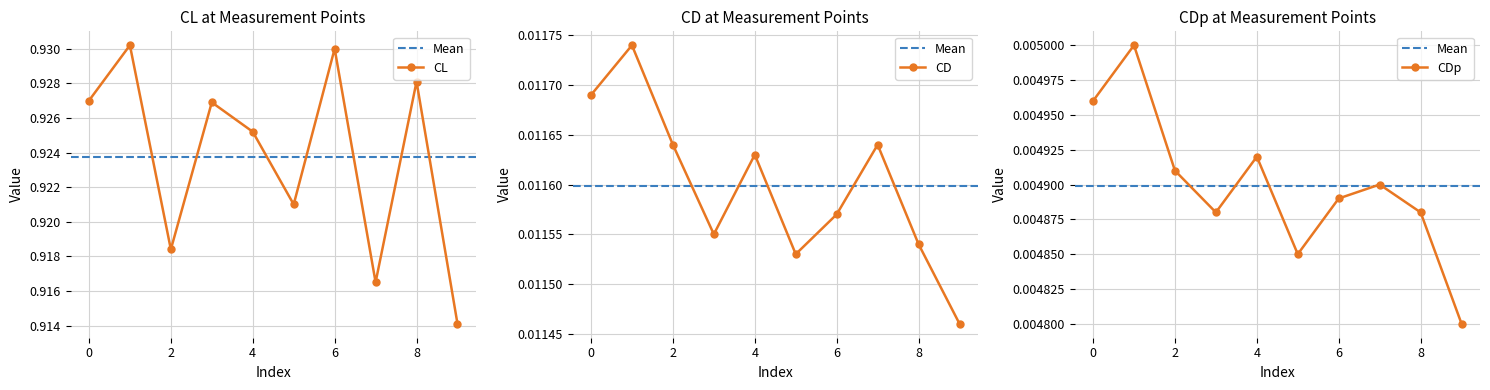

How many interior local valleys does the CL series have?

3